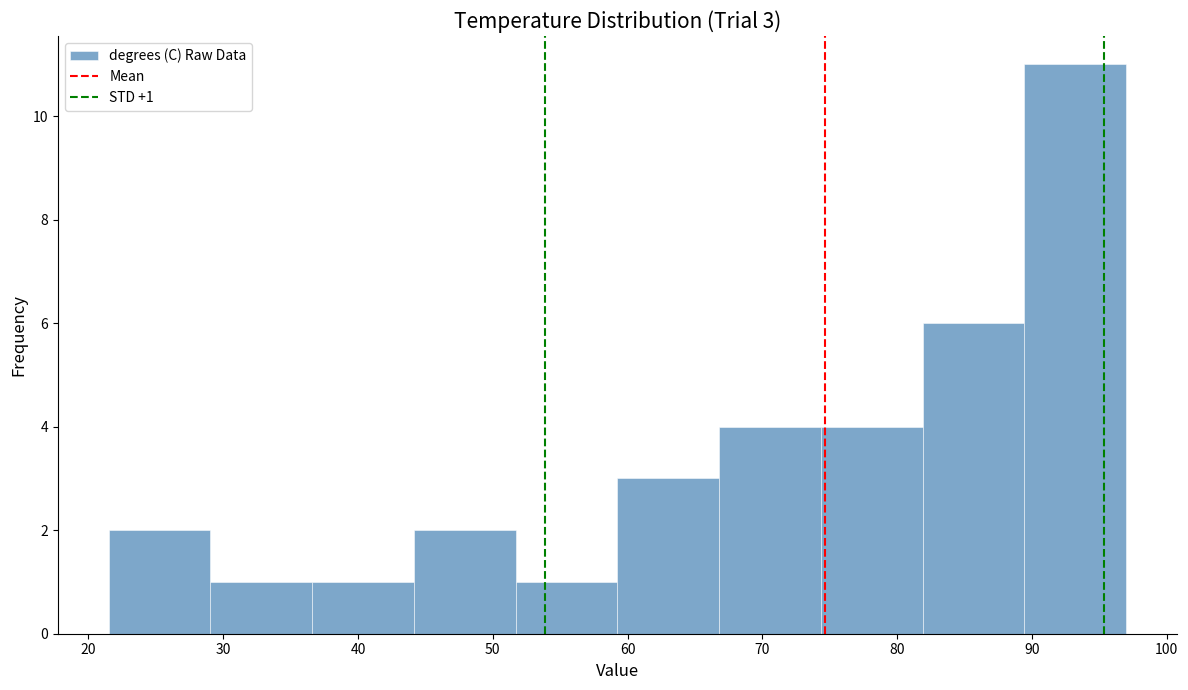

Which range on the x-axis has the tallest bar?

89 to 97